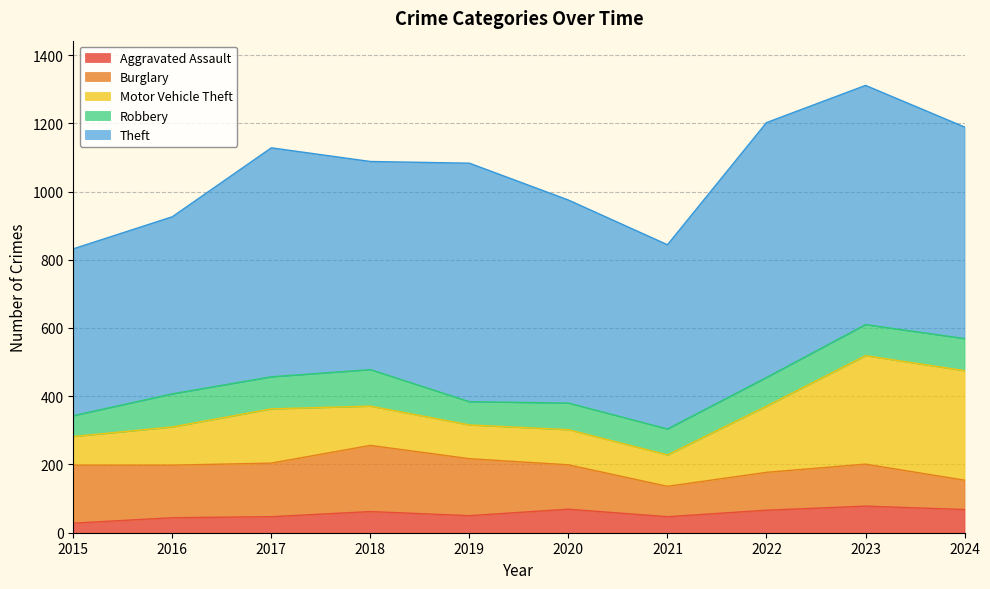

How many values in the Aggravated Assault series are below 62?

5